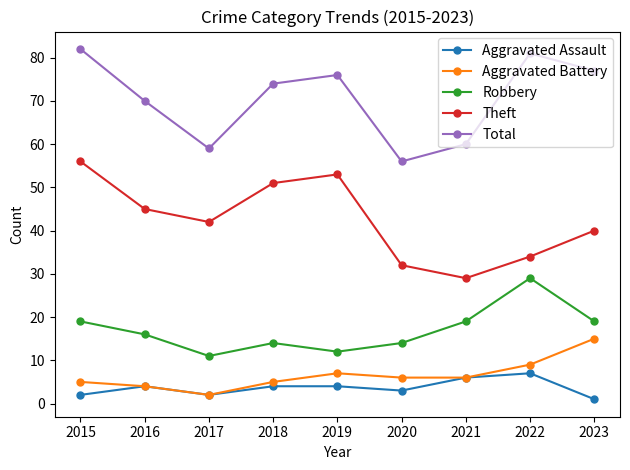

The Theft series shows 17 at 2016. True or false?

False